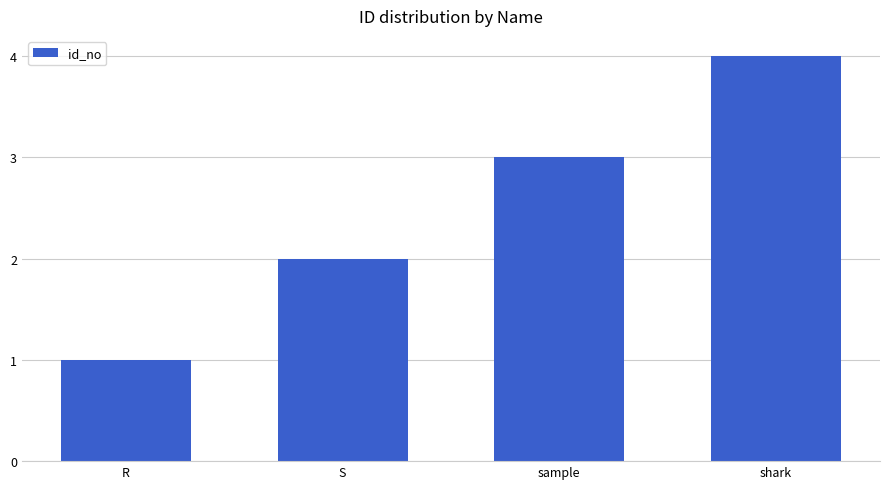

What is the minimum value shown in the chart?

1